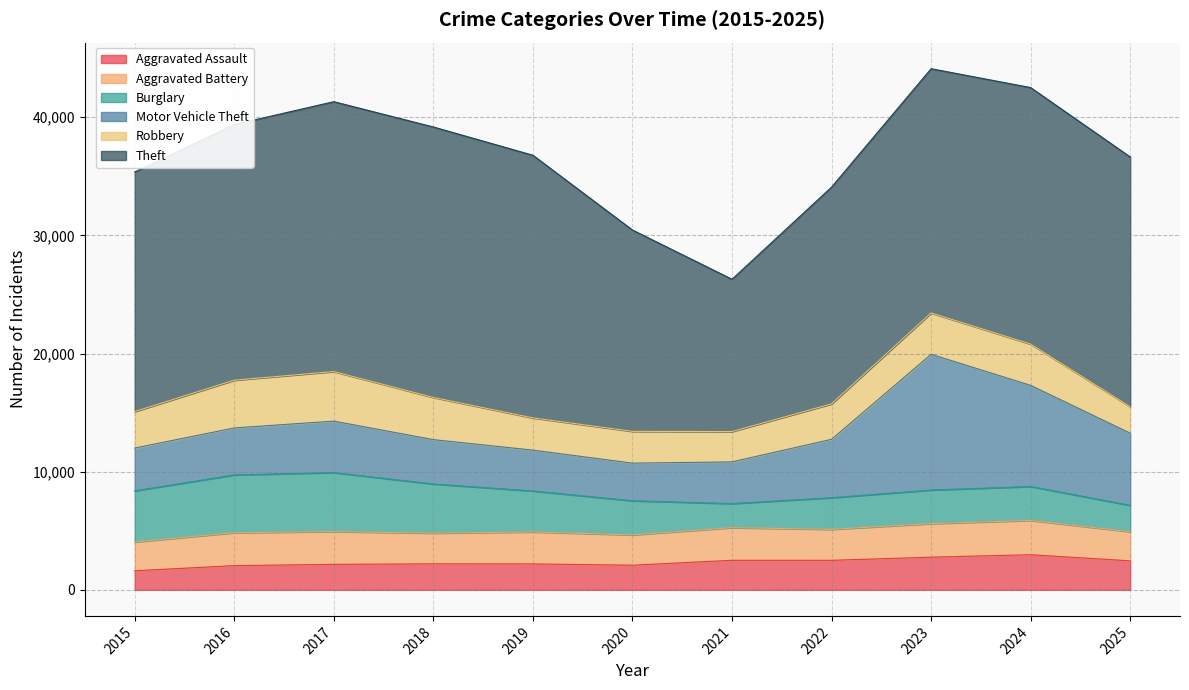

How many lines are shown in the chart?

6